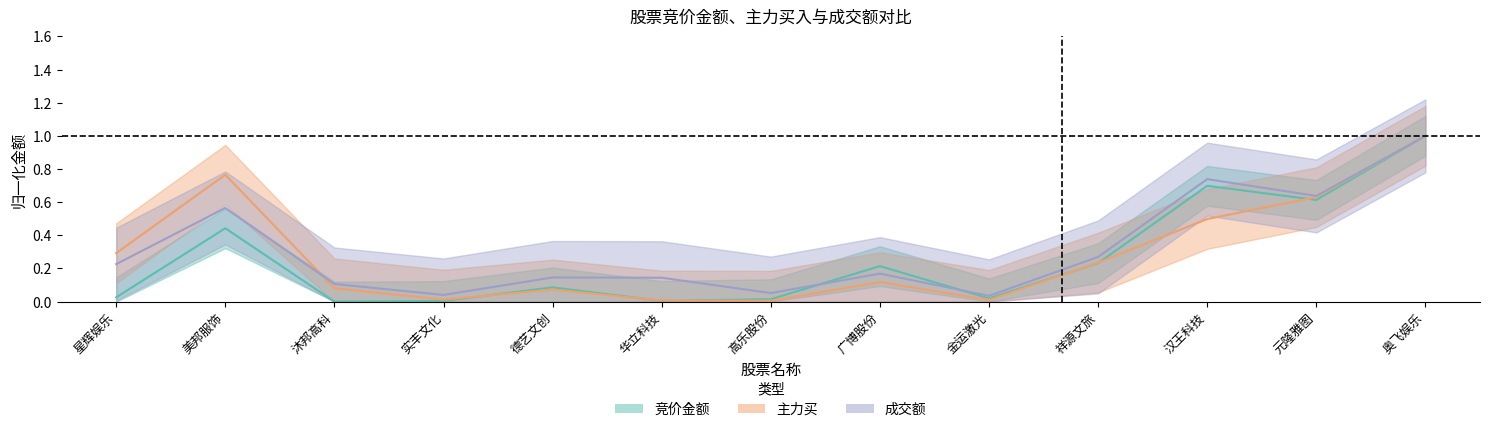

What are all the series names shown in the legend?

竞价金额, 主力买, 成交额